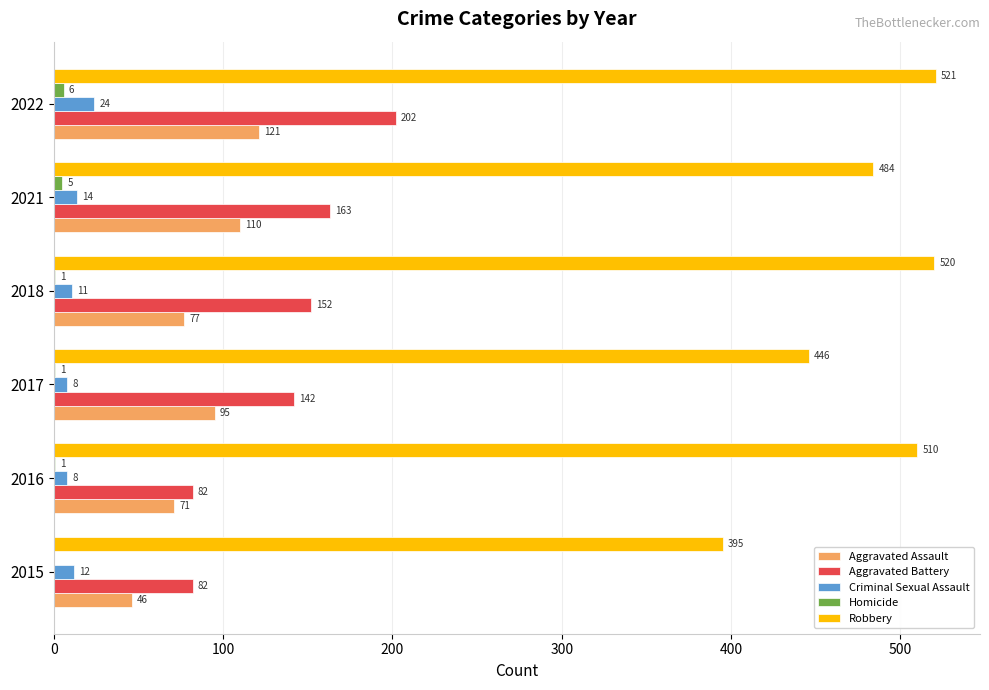

At which category is the sum across all series the highest?

2022